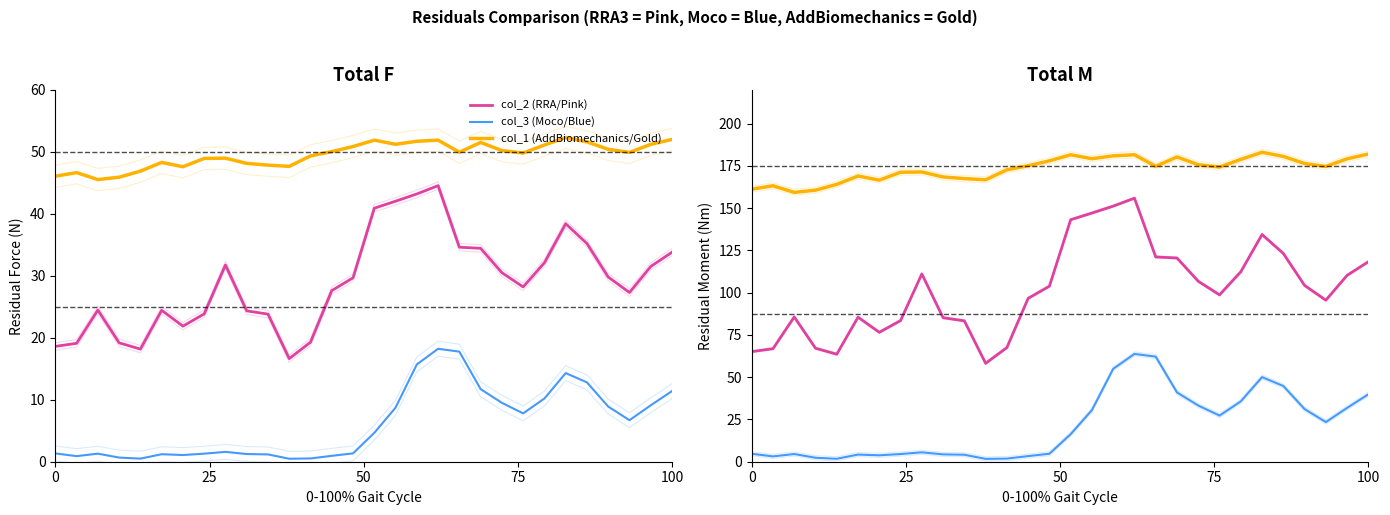

True or false: col_1 (AddBiomechanics/Gold) and col_2 (RRA/Pink) cross at least once.

False